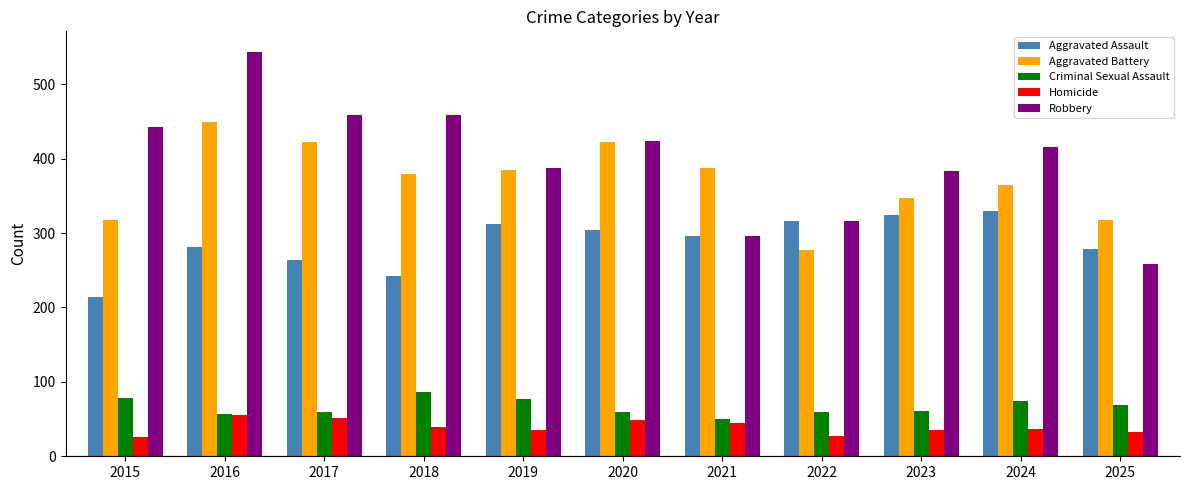

Is it true that Aggravated Assault equals 135 at 2020?

False